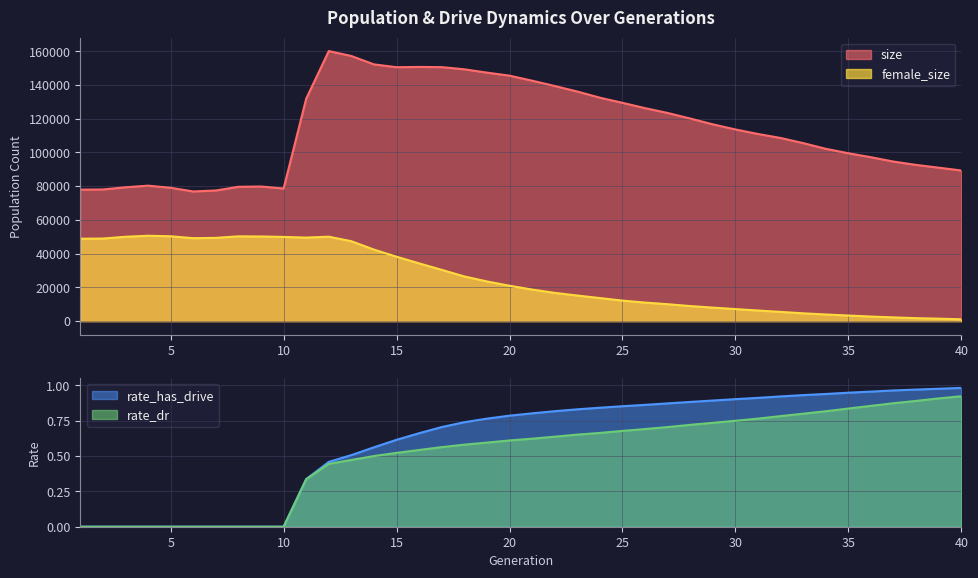

At which label is female_size closest to 25852?

18